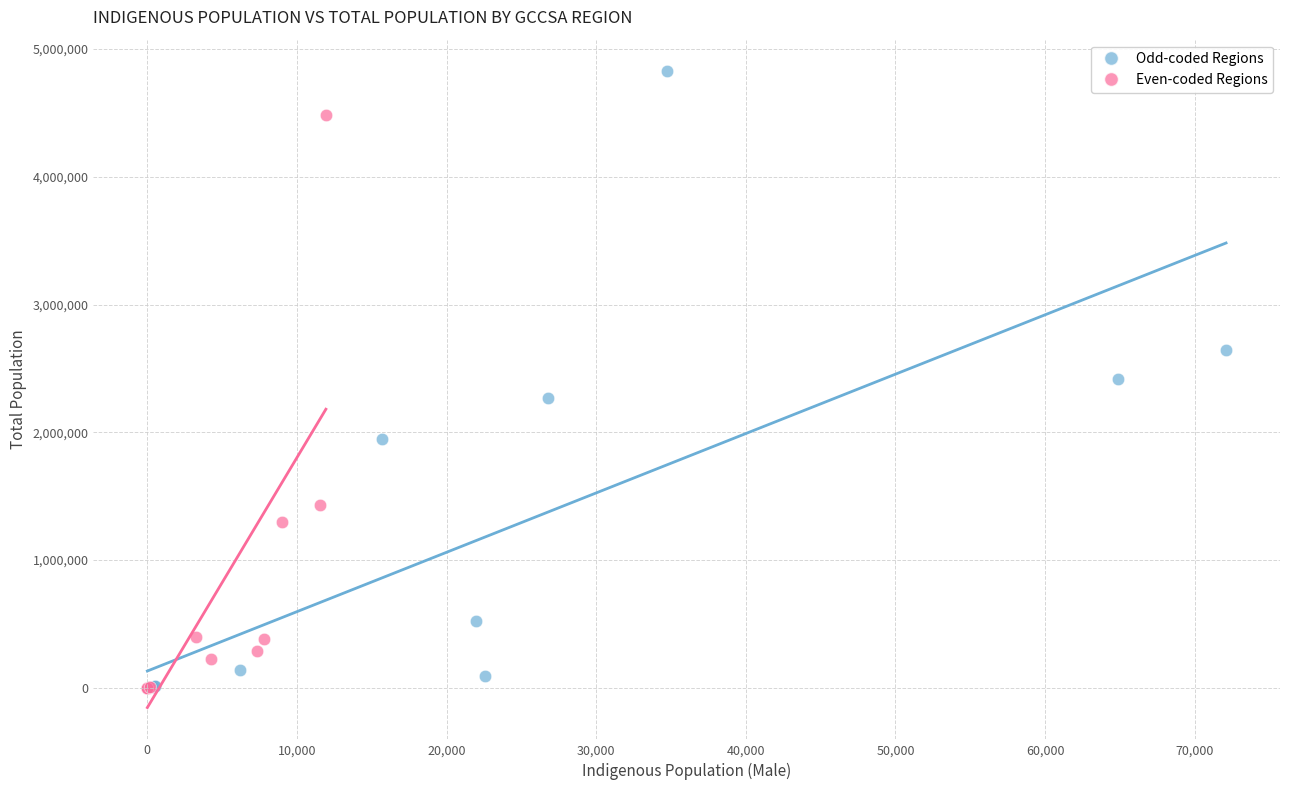

Which series contains the highest Y value?

Odd-coded Regions